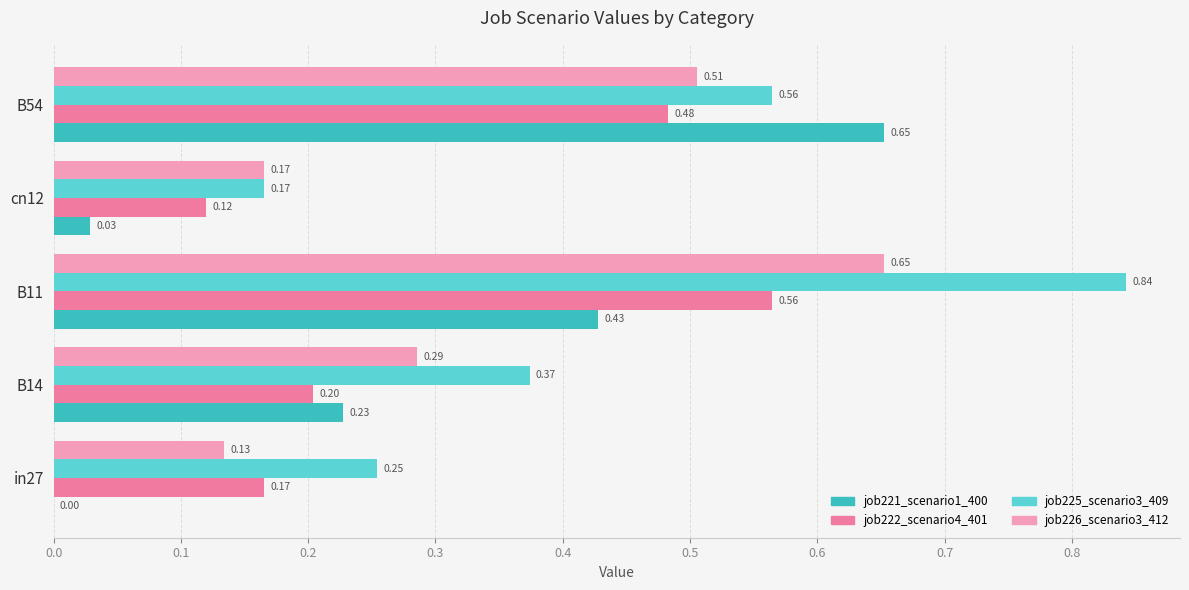

Is the value of job221_scenario1_400 at B14 greater than the value of job226_scenario3_412 at B11?

No